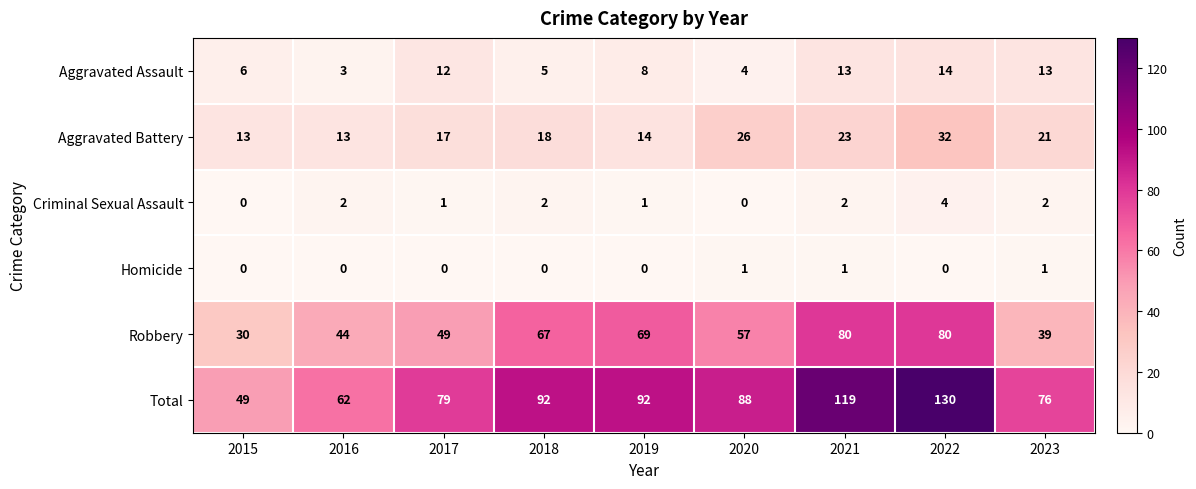

Where does the Aggravated Assault series first go above 8?

2017